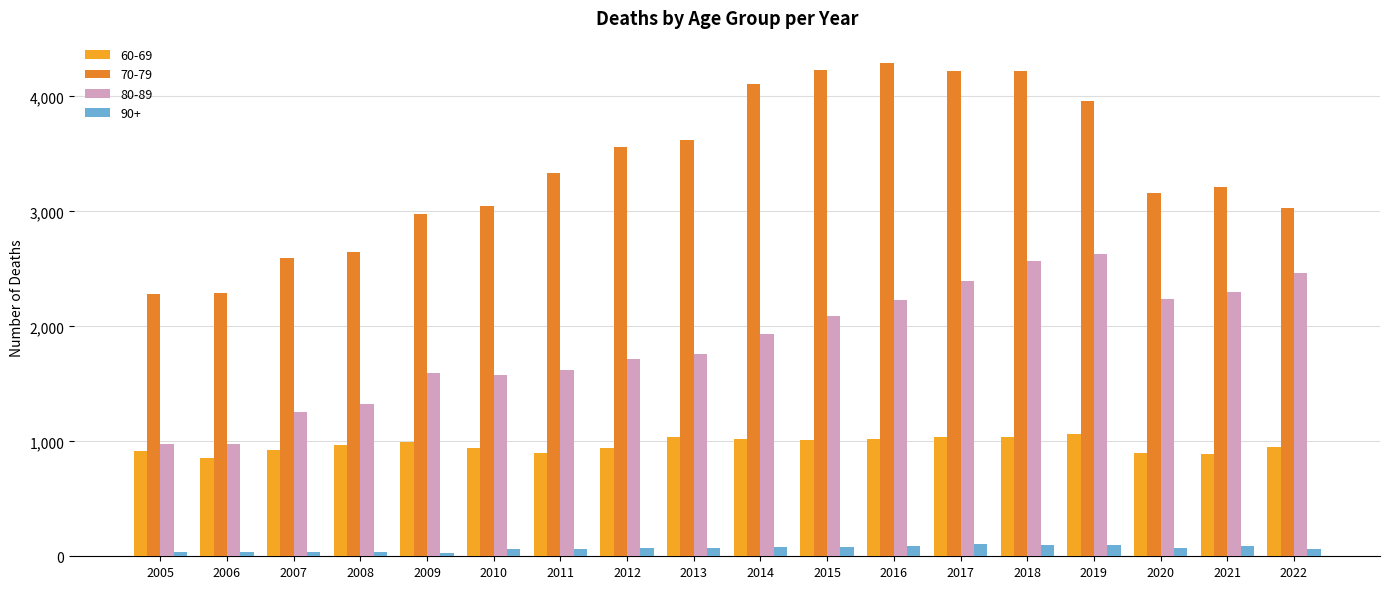

At which category is the sum across all series the highest?

2018